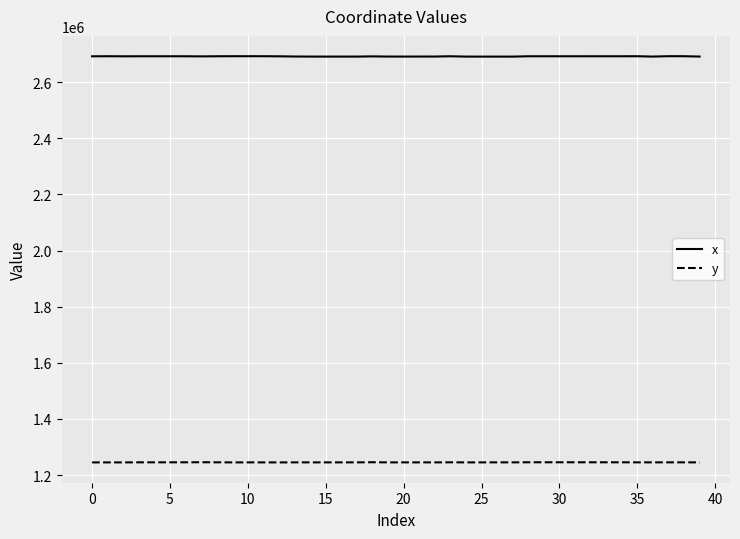

How many lines are shown in the chart?

2